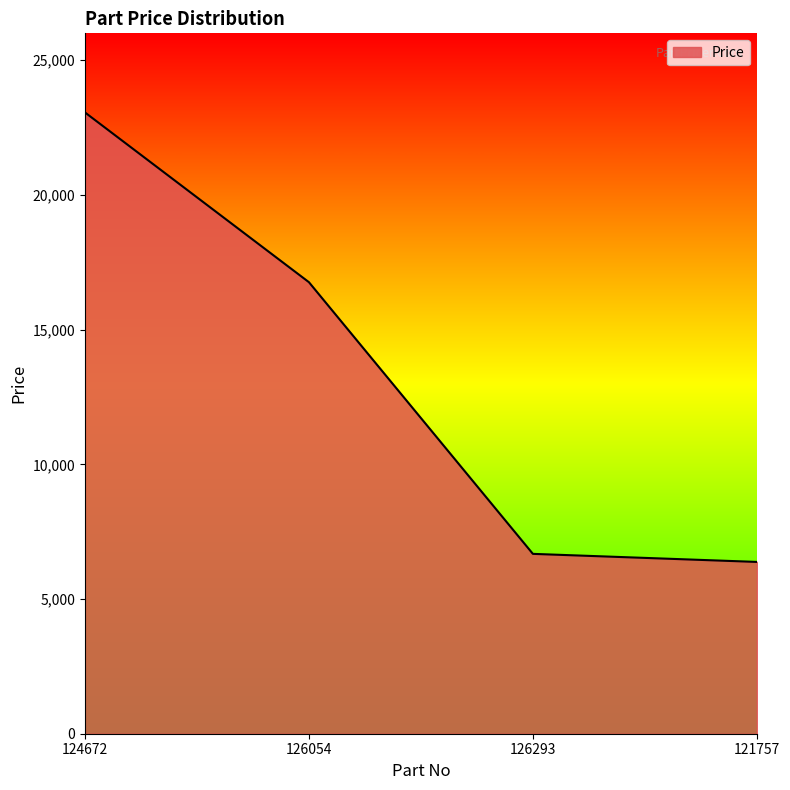

True or false: there are more than 0 points higher than both neighbors.

False